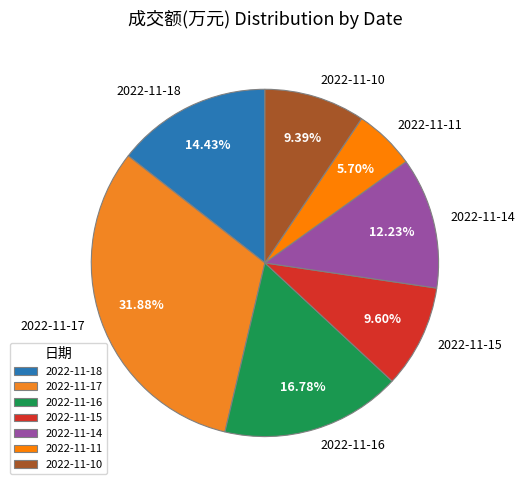

Is the sum of 2022-11-15 and 2022-11-14 greater than half?

No